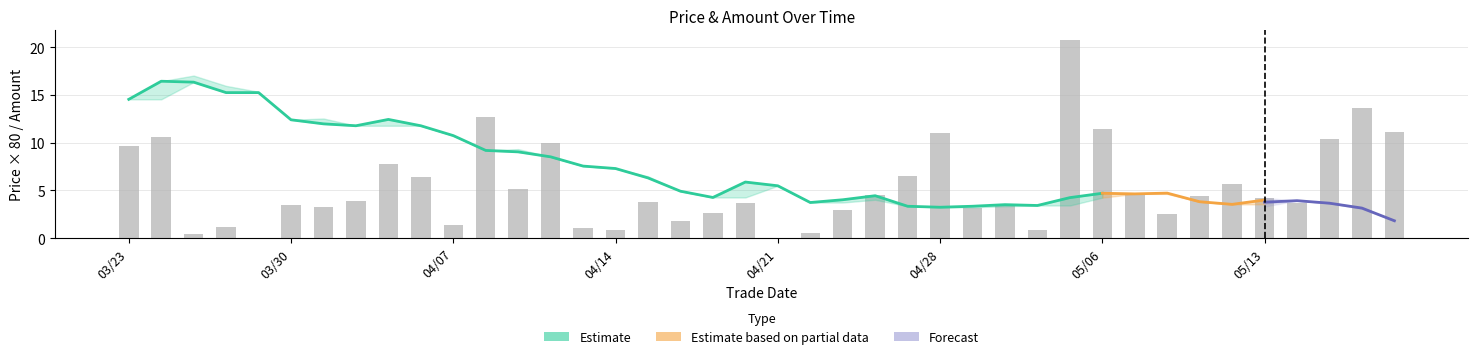

Does the chart contain stacked bars?

No